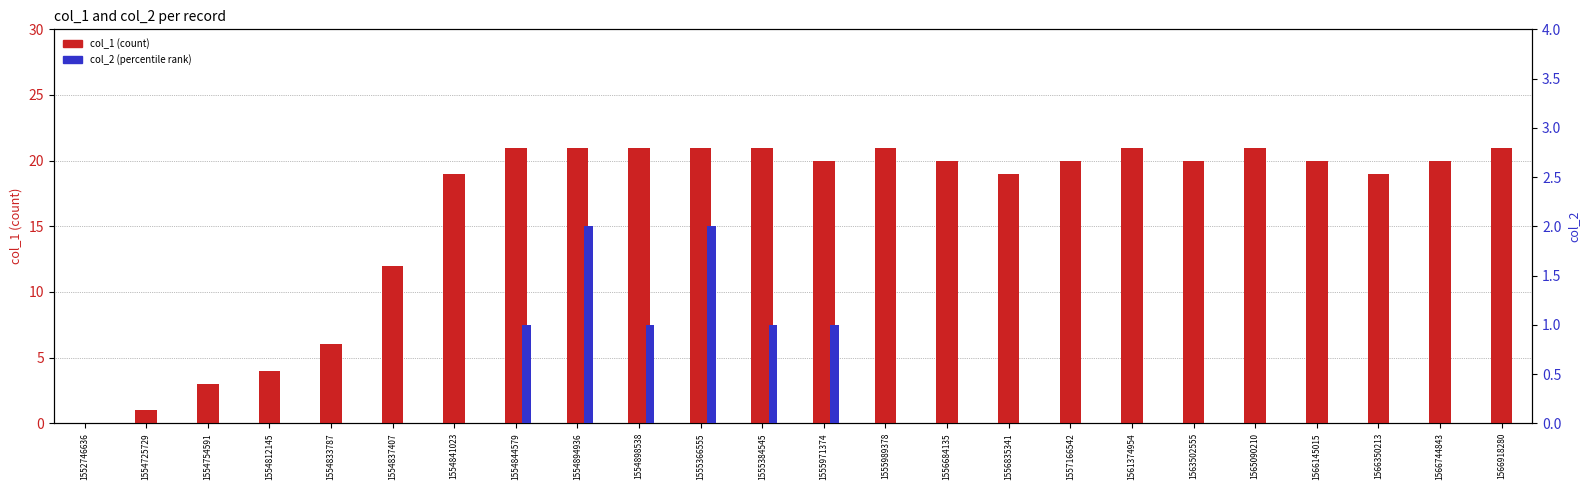

Where does the col_1 (count) series first go above 20?

1554844579